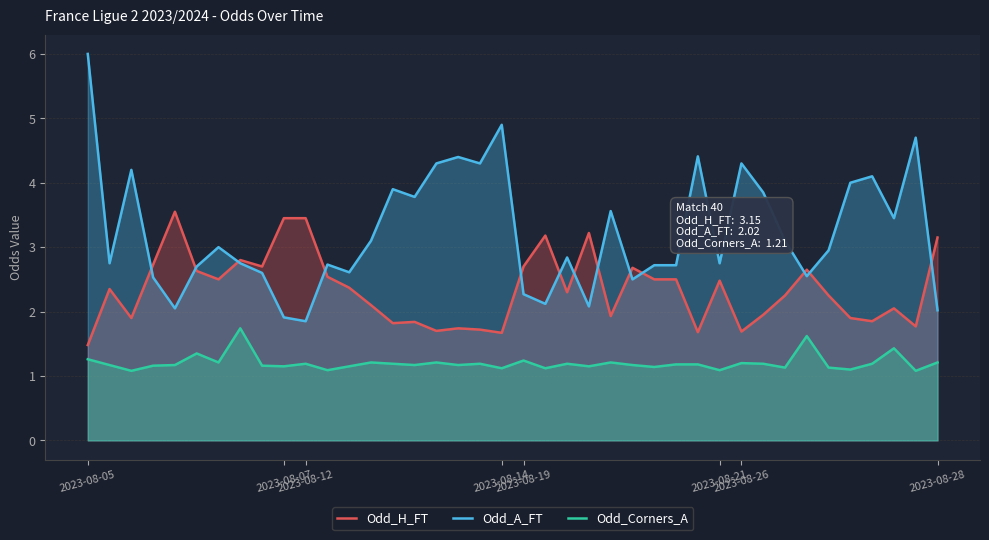

What is the label of the 32nd point from the right?

8